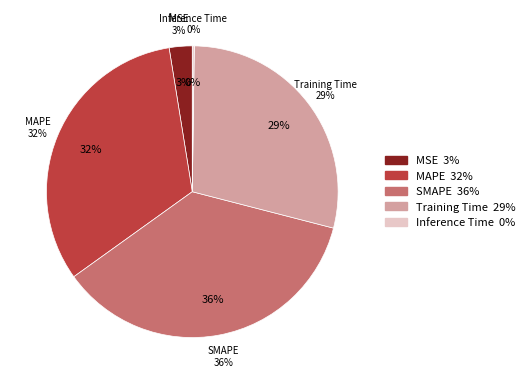

Between SMAPE and MAPE, which is larger?

SMAPE